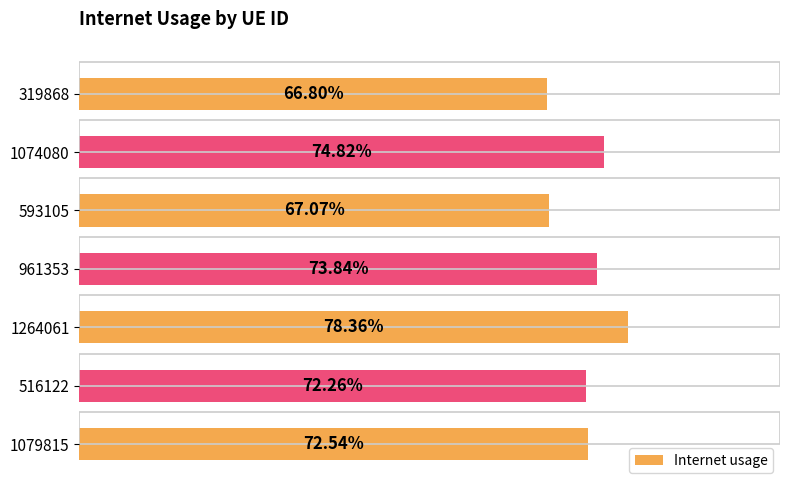

What is the maximum value shown in the chart?

0.8